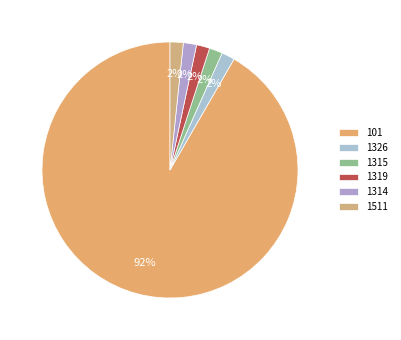

Is the sum of 1315 and 101 greater than half?

Yes